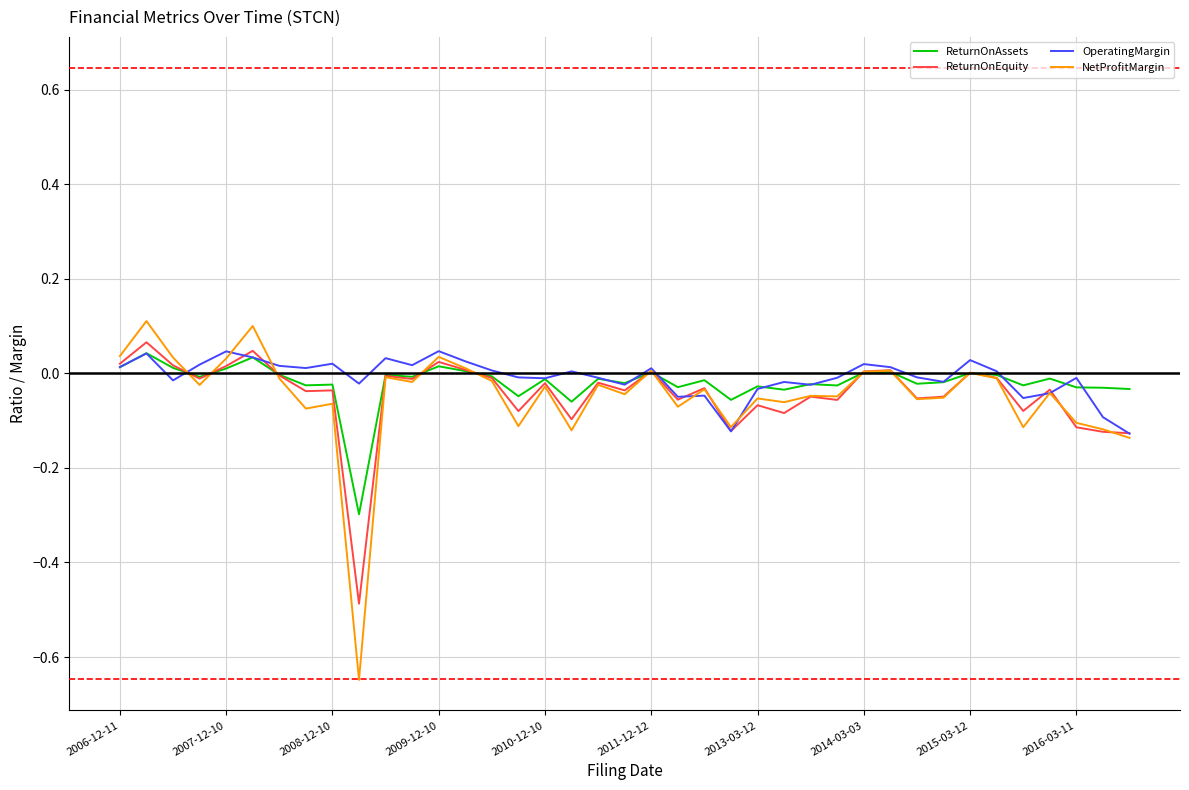

Which series has the widest spread of values?

NetProfitMargin